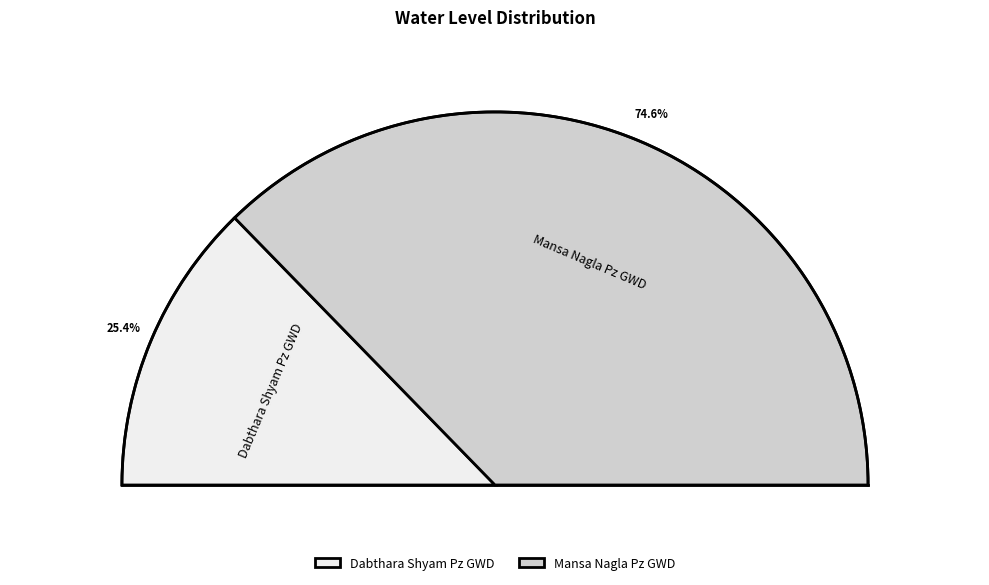

Is there a majority slice in this chart?

Yes